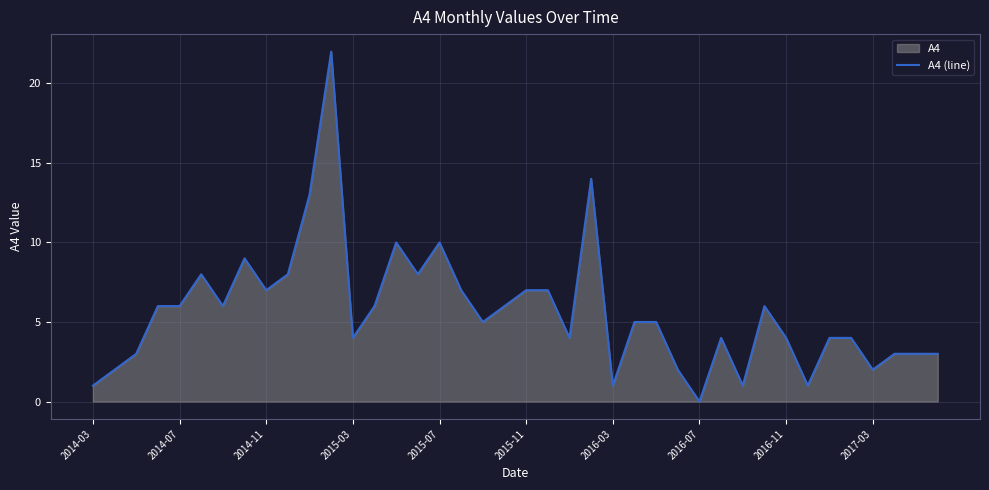

Which label corresponds to the smallest value in the chart?

2016-07